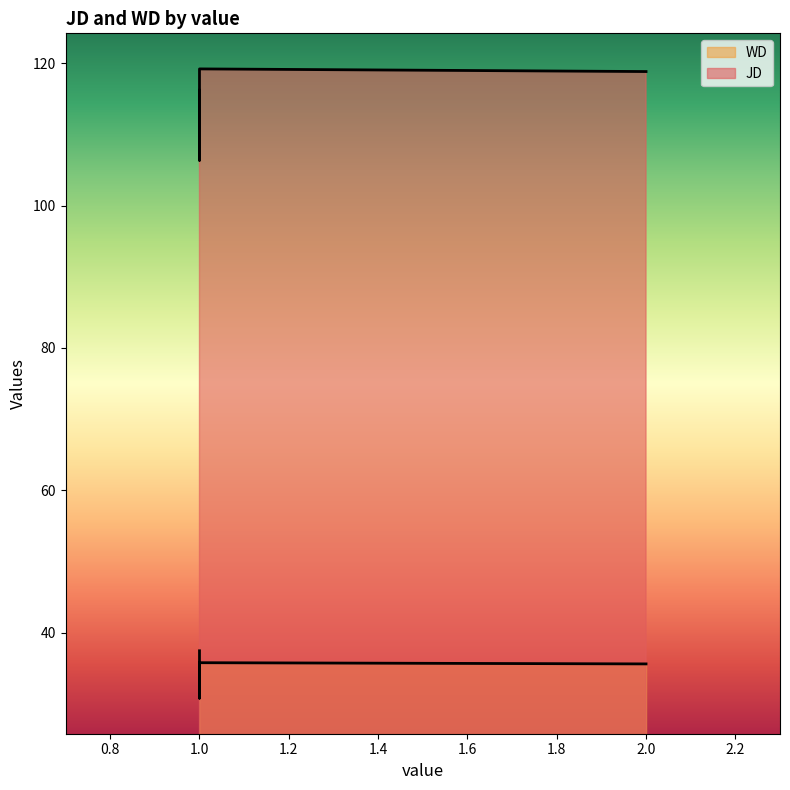

List the series in order of their overall mean, lowest first.

WD, JD